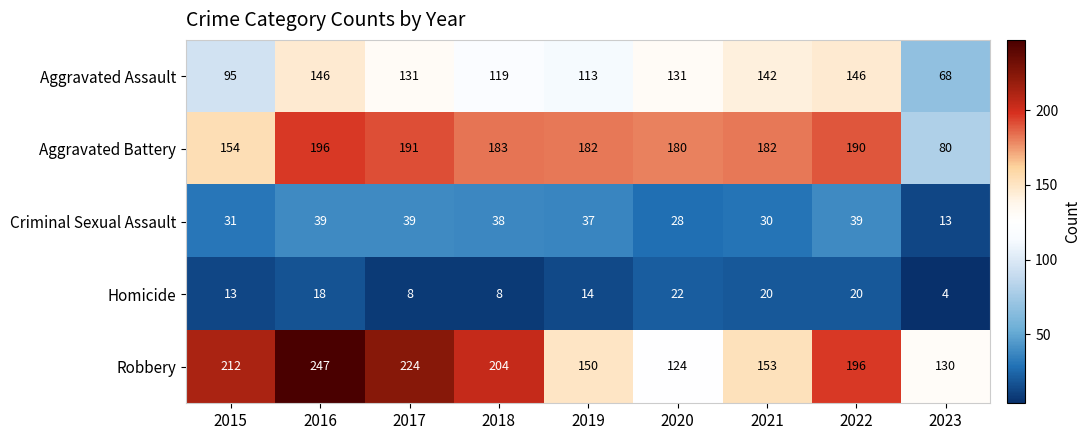

Which series has the largest total across all categories?

Robbery